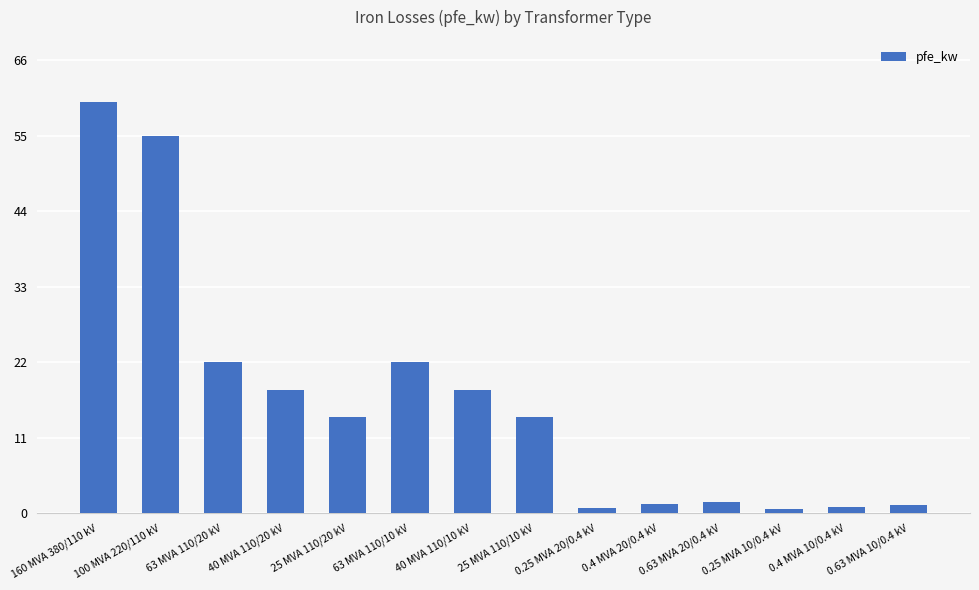

What is the difference between the maximum and minimum values?

59.4